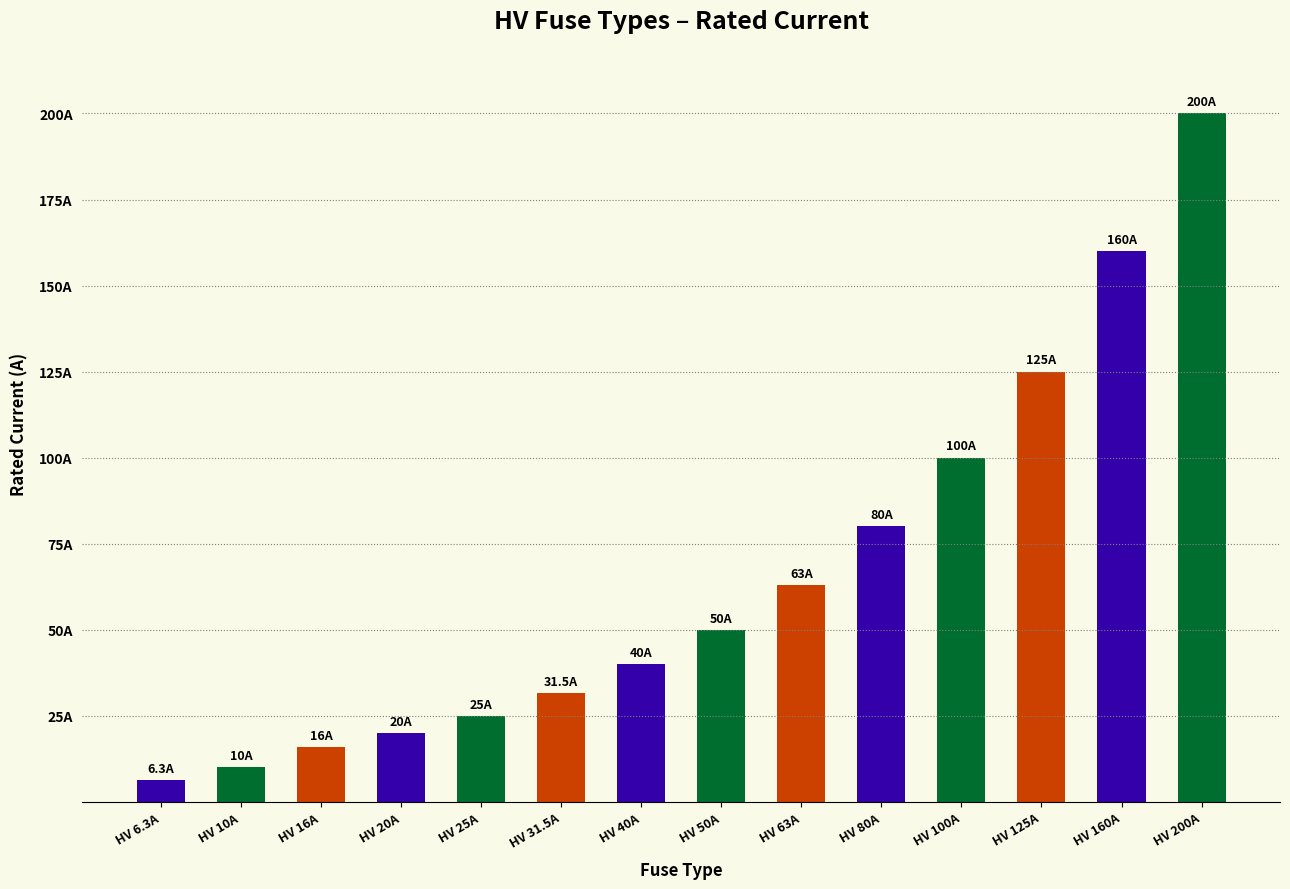

What is the sum of all values?

926.8